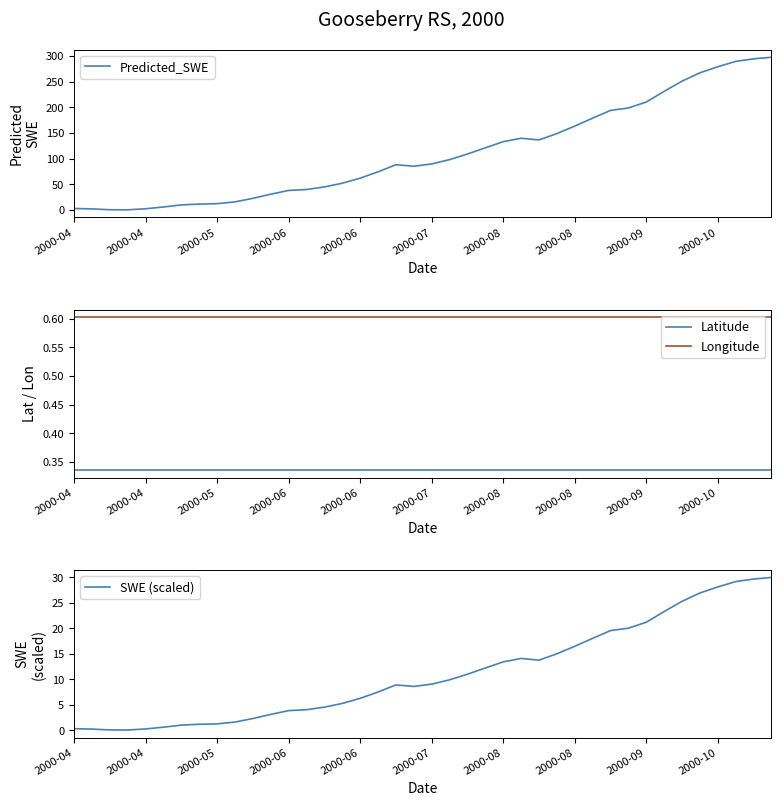

What is the lowest value of the SWE (scaled) series?

0.1